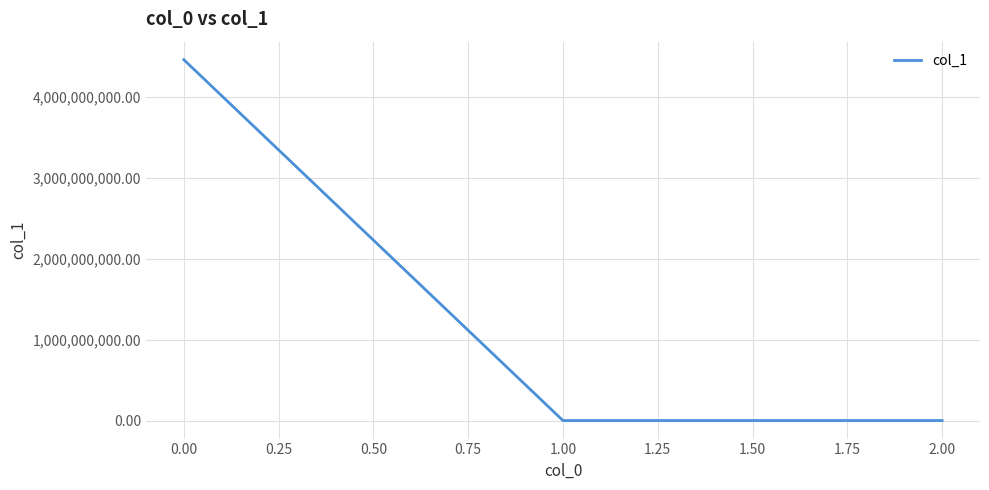

What is the minimum value shown in the chart?

-0.6